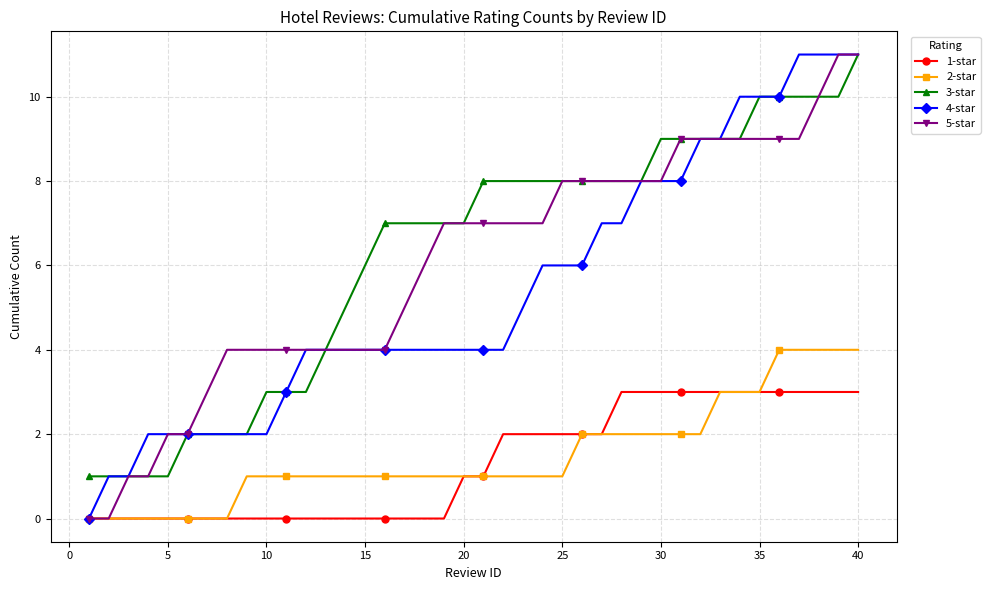

True or false: 3-star and 1-star intersect in this chart.

False